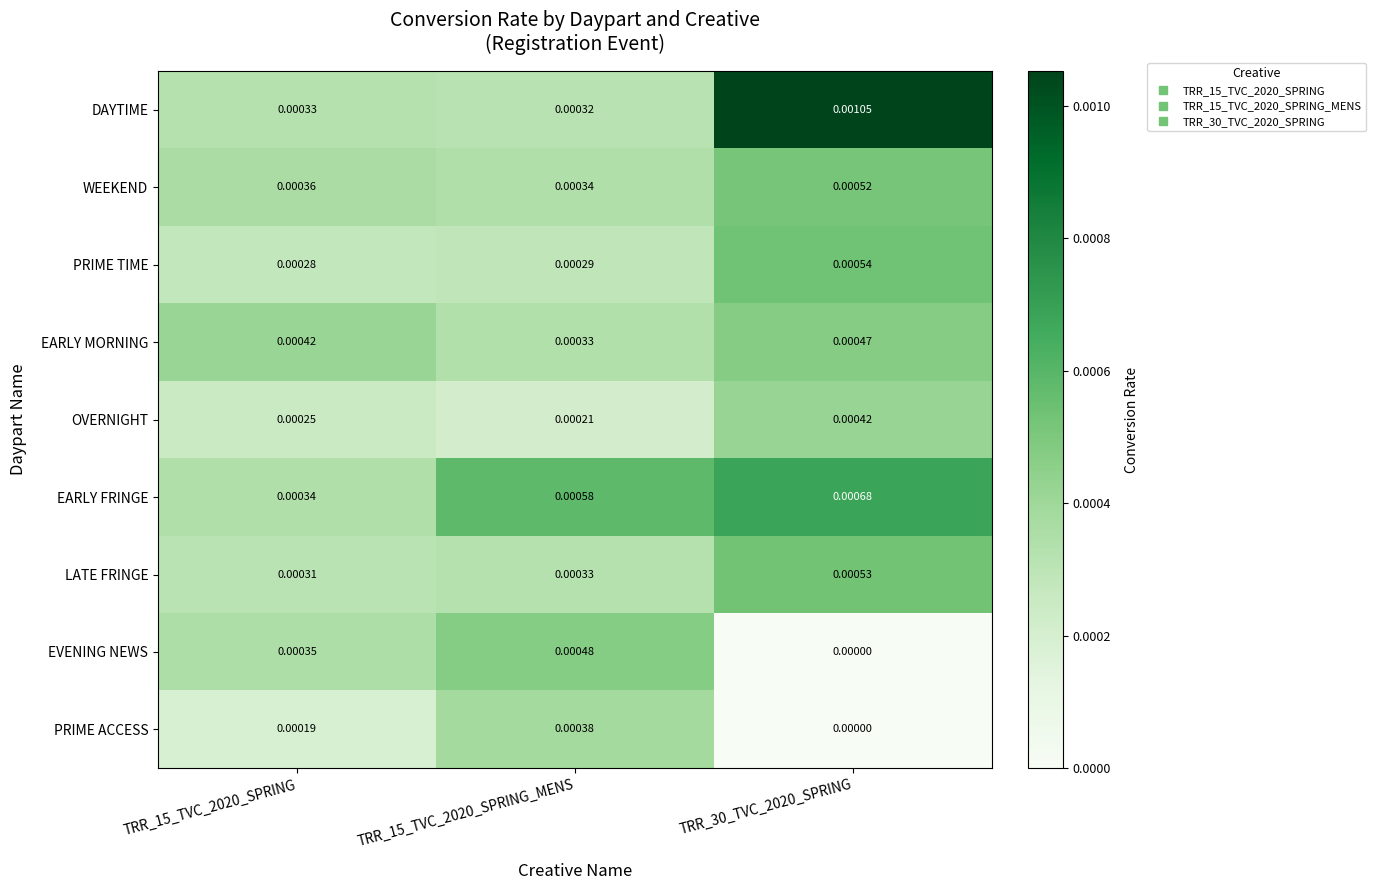

List the series in order of their peak value, highest first.

DAYTIME, EARLY FRINGE, PRIME TIME, LATE FRINGE, WEEKEND, EVENING NEWS, EARLY MORNING, OVERNIGHT, PRIME ACCESS